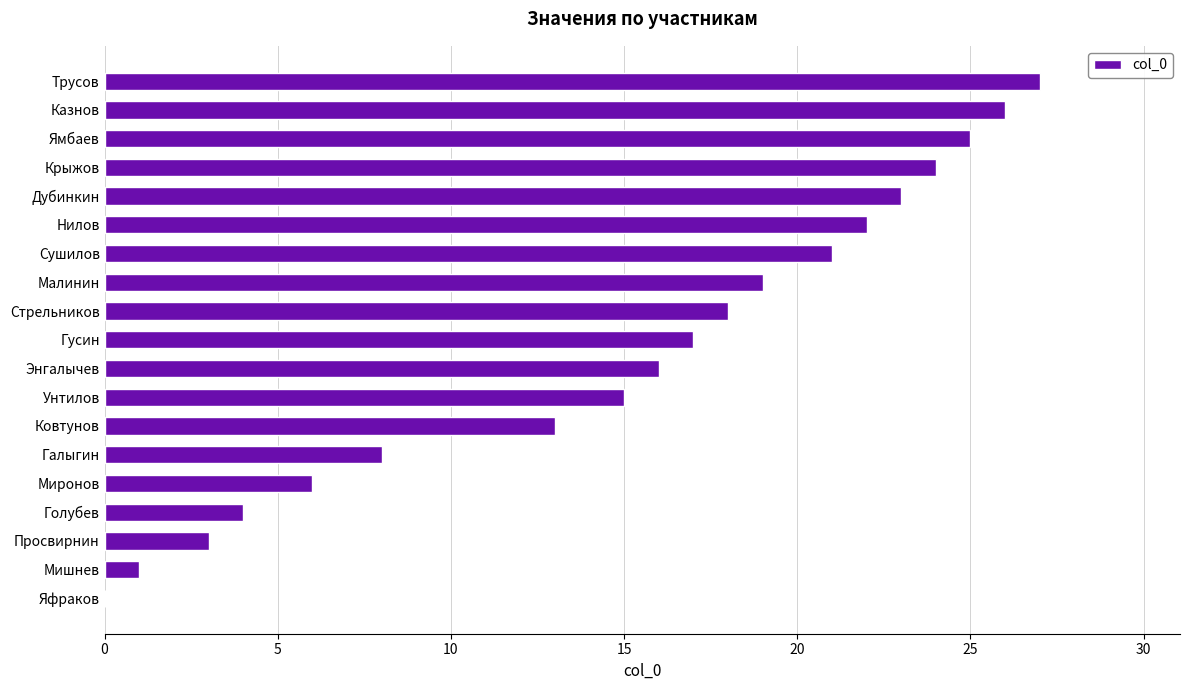

What is the maximum value shown in the chart?

27